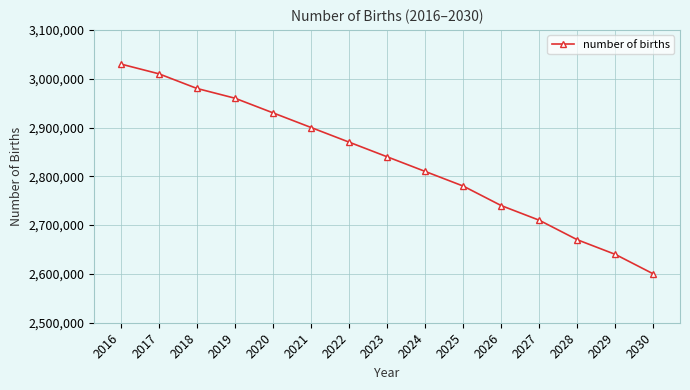

What is the average value?

2831333